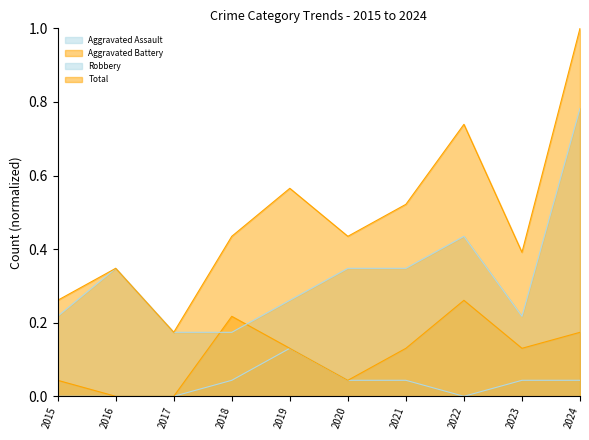

Which series has the widest spread of values?

Total